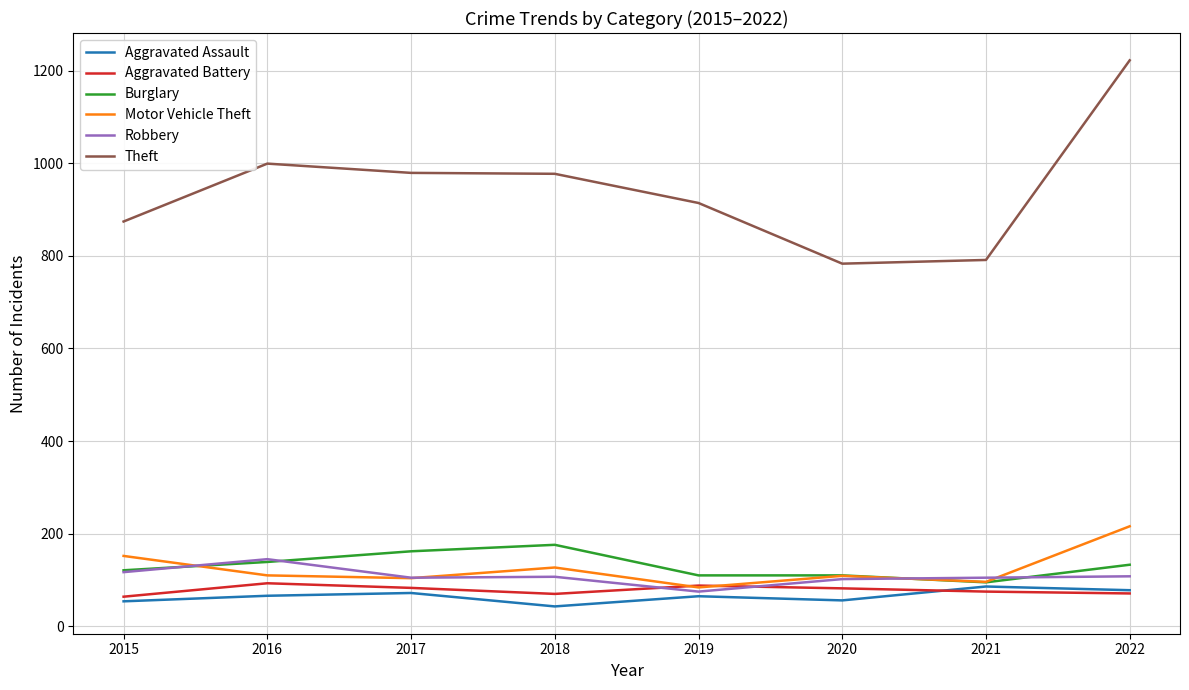

Which category has the lowest value across all series?

2018